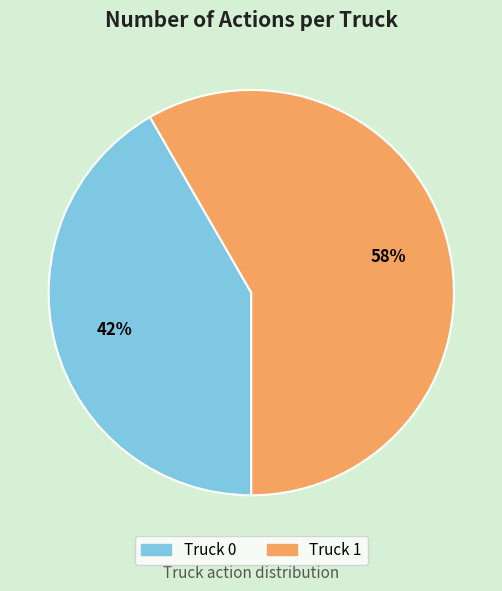

Is the sum of Truck 0 and Truck 1 greater than half?

Yes